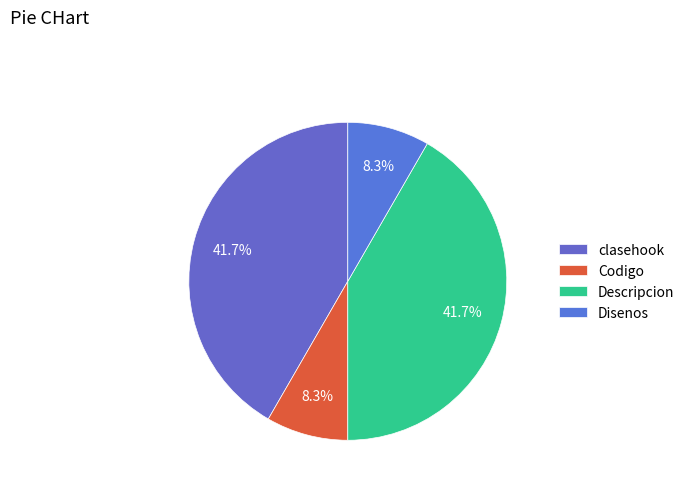

How many slices are in this pie chart?

4